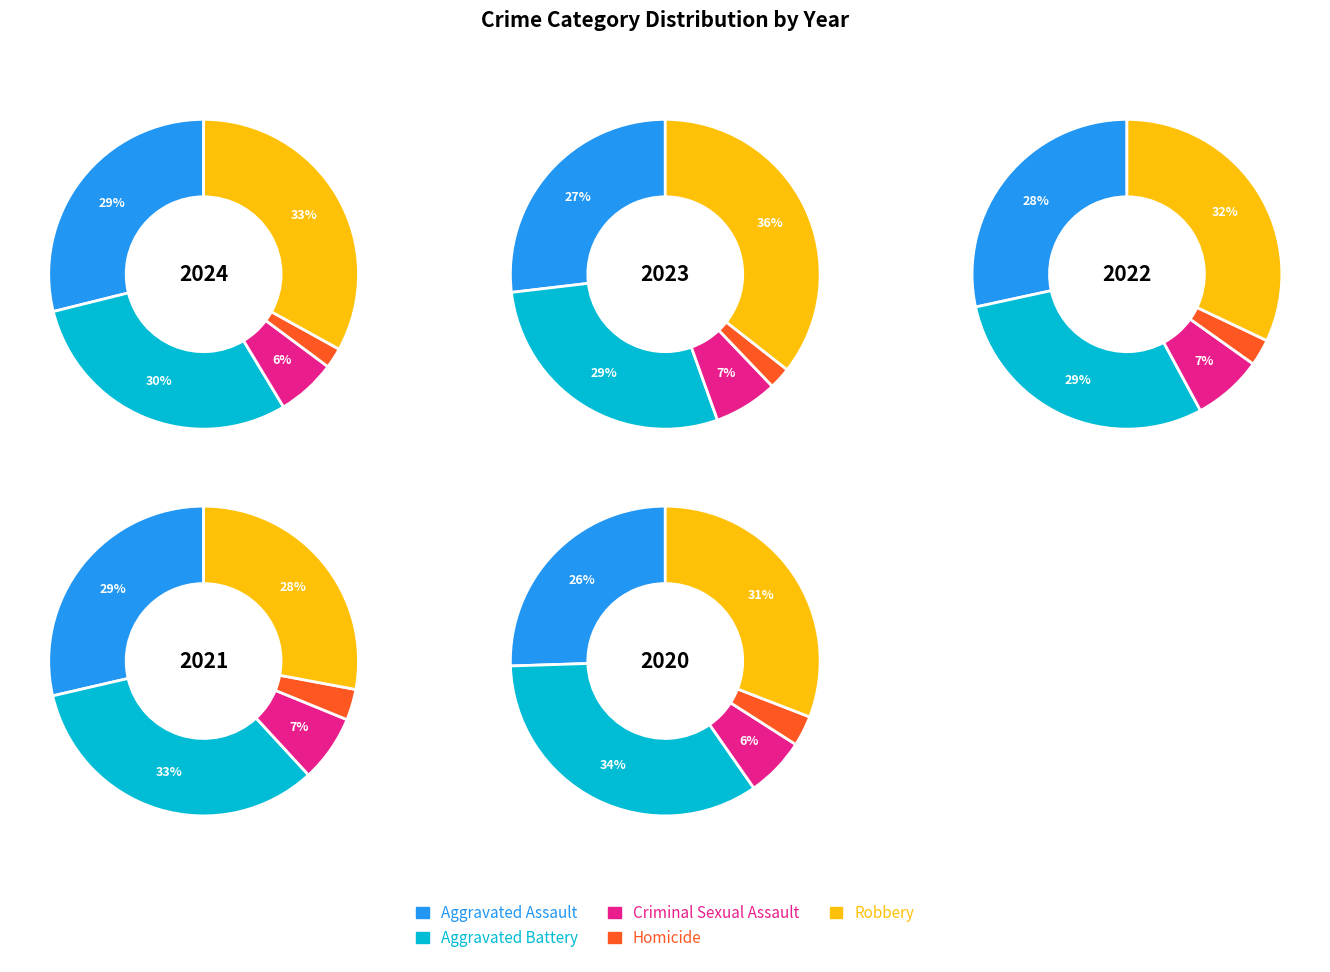

Which series has the largest range (max minus min)?

Robbery